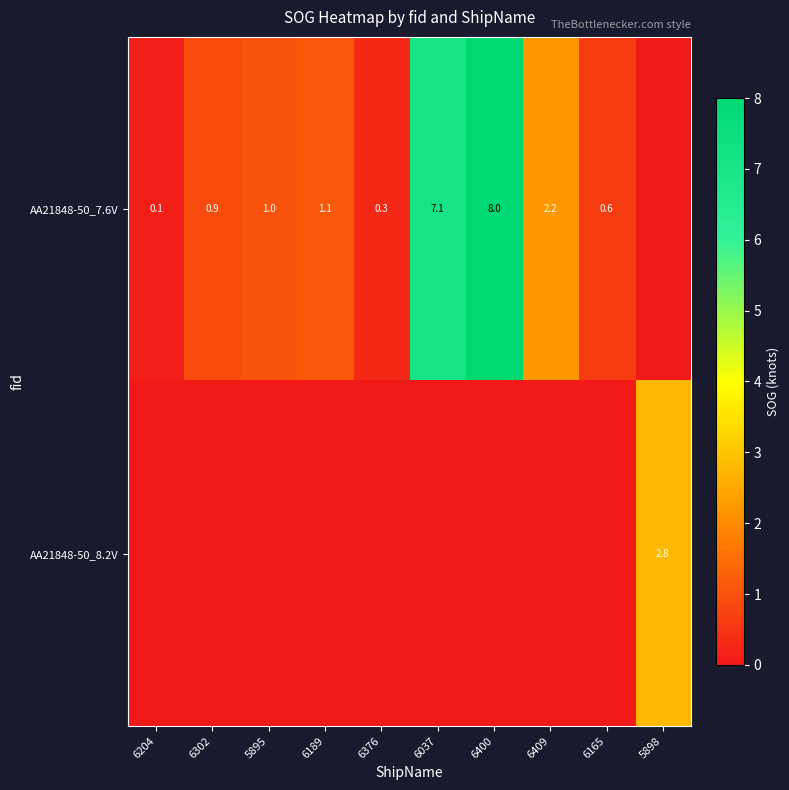

The value of AA21848-50_7.6V at 6189 is 2.0. True or false?

False